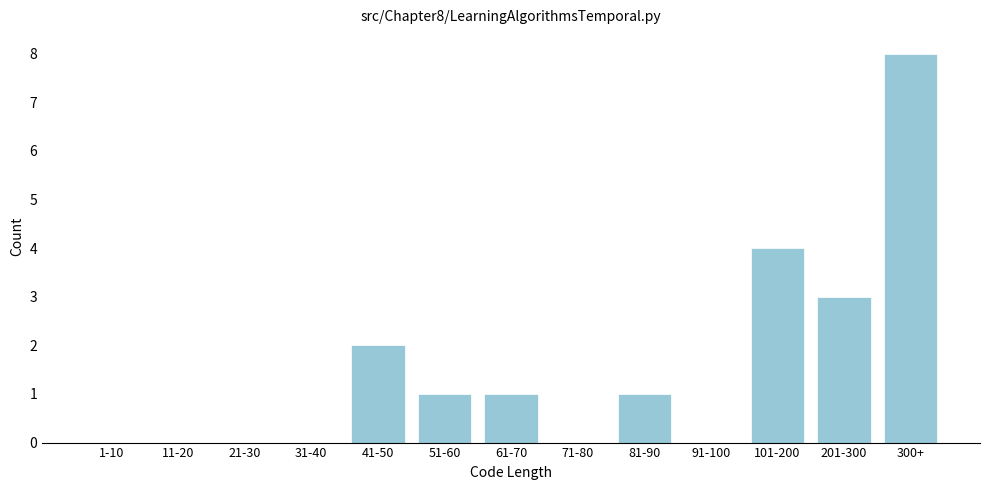

Reading right to left, transcribe all the data shown in this chart.

300+=8	201-300=3	101-200=4	91-100=0	81-90=1	71-80=0	61-70=1	51-60=1	41-50=2	31-40=0	21-30=0	11-20=0	1-10=0